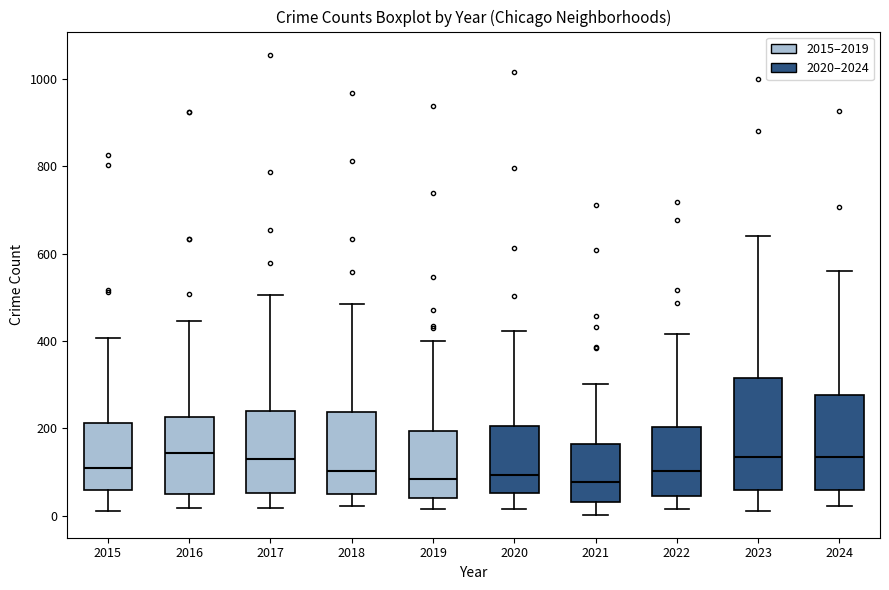

Reading left to right, transcribe this box plot: for each box, give where its median line is, the range the box spans, and where its two whiskers end, as read against the y-axis. The values are not printed on the chart, so give them approximately, as read against the axis.

2015: median 100, box 60 to 220, whiskers 20 to 400
2016: median 140, box 60 to 220, whiskers 20 to 440
2017: median 140, box 60 to 240, whiskers 20 to 500
2018: median 100, box 40 to 240, whiskers 20 to 480
2019: median 80, box 40 to 200, whiskers 20 to 400
2020: median 100, box 60 to 200, whiskers 20 to 420
2021: median 80, box 40 to 160, whiskers 0 to 300
2022: median 100, box 40 to 200, whiskers 20 to 420
2023: median 140, box 60 to 320, whiskers 20 to 640
2024: median 140, box 60 to 280, whiskers 20 to 560